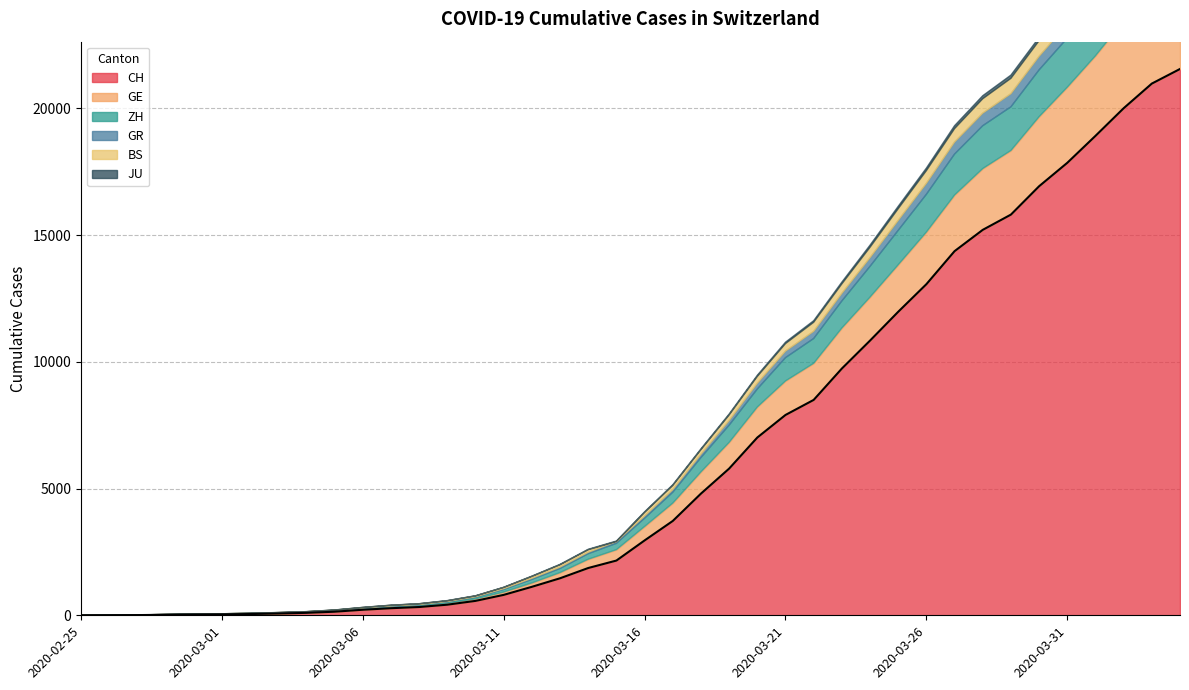

What is the average value of the BS series?

243